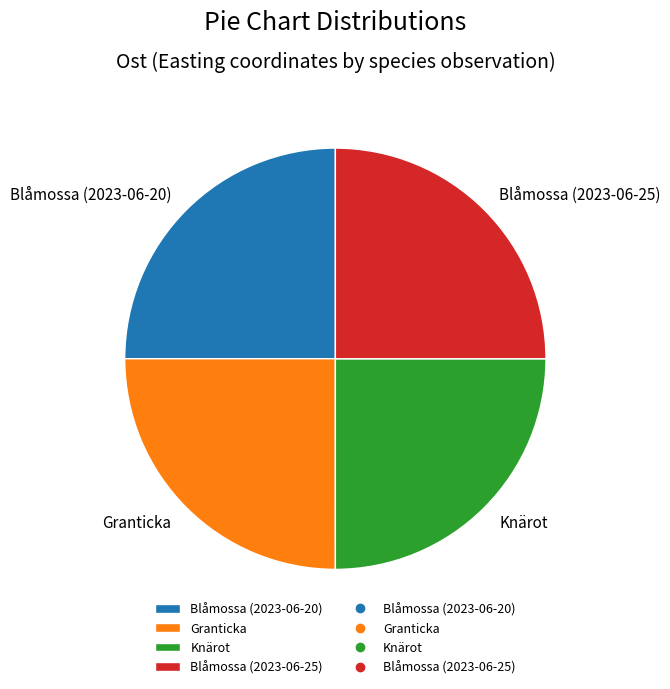

Is it true that Blåmossa (2023-06-25) is 12% of the pie?

False